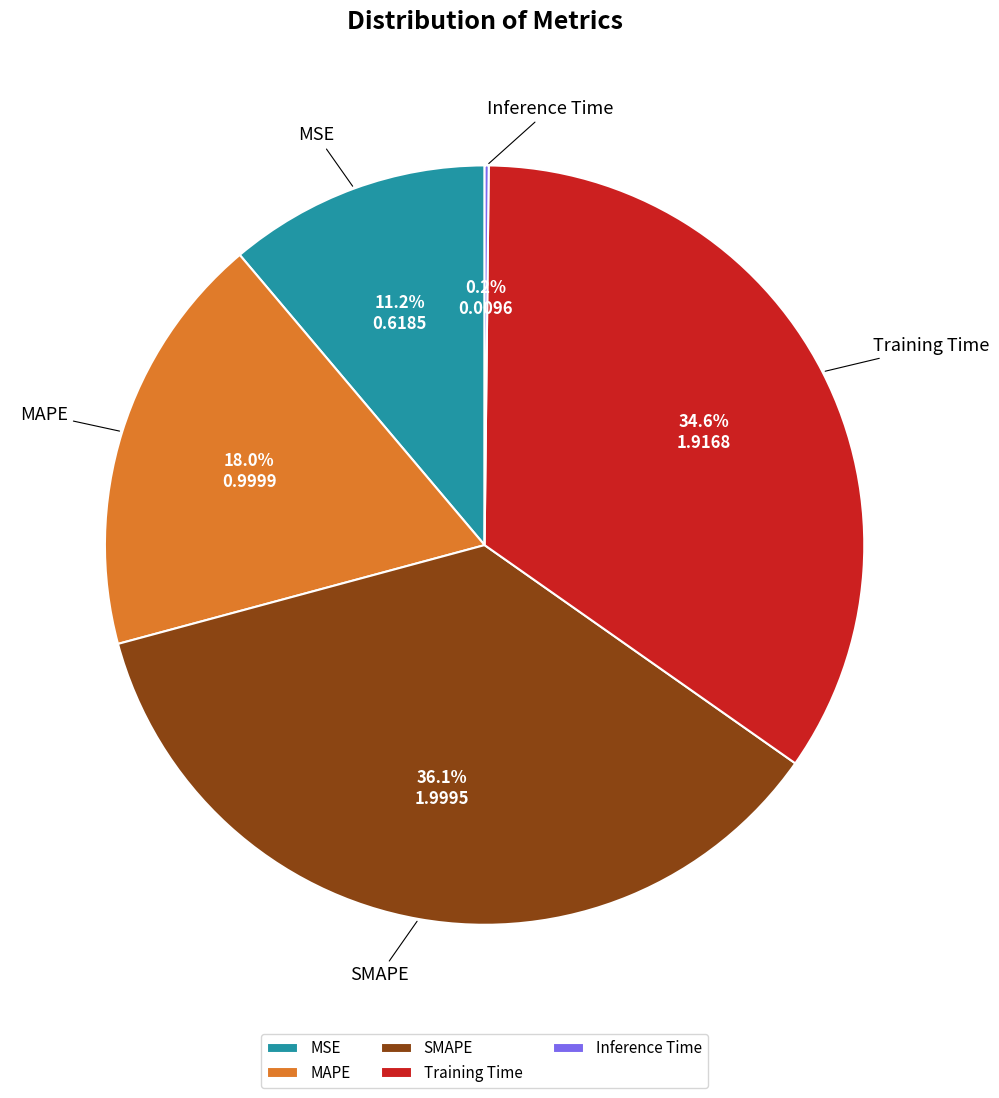

What percentage is the MAPE slice, to the nearest percent?

18%